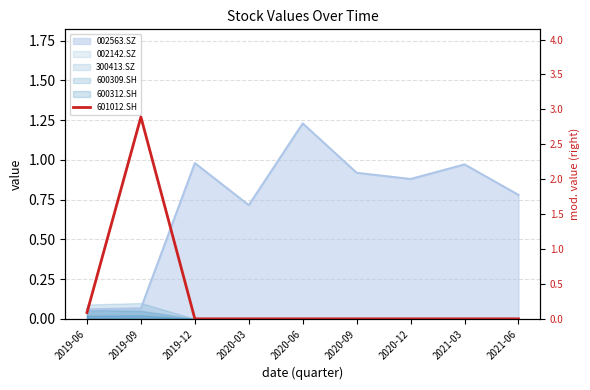

Reading left to right, extract all data points from this chart.

2019-06=0.1	2019-09=2.9	2019-12=0.0	2020-03=0.0	2020-06=0.0	2020-09=0.0	2020-12=0.0	2021-03=0.0	2021-06=0.0